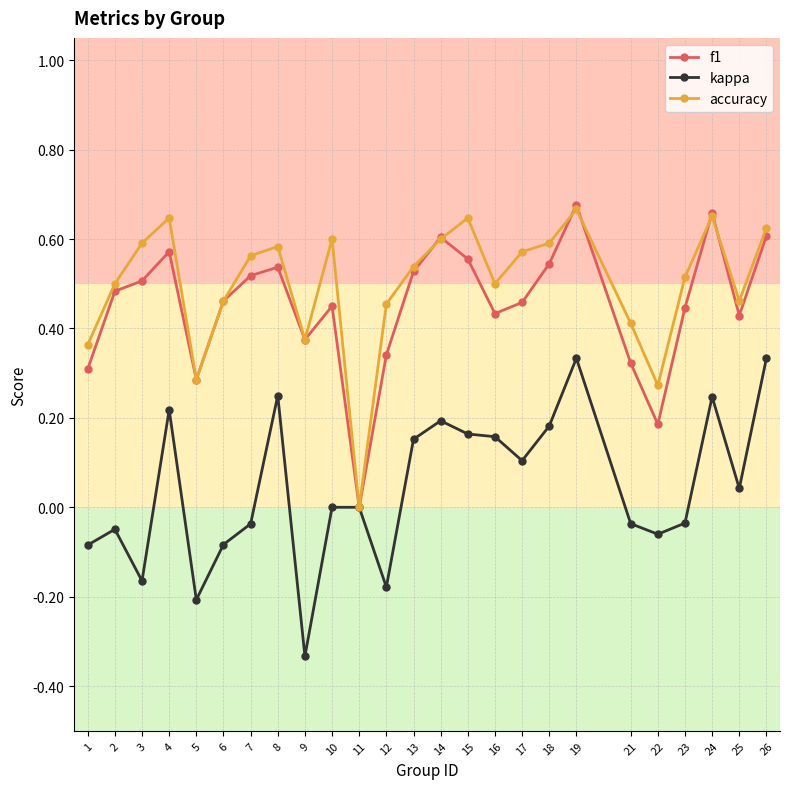

Is the value of accuracy at 21 greater than the value of f1 at 22?

Yes